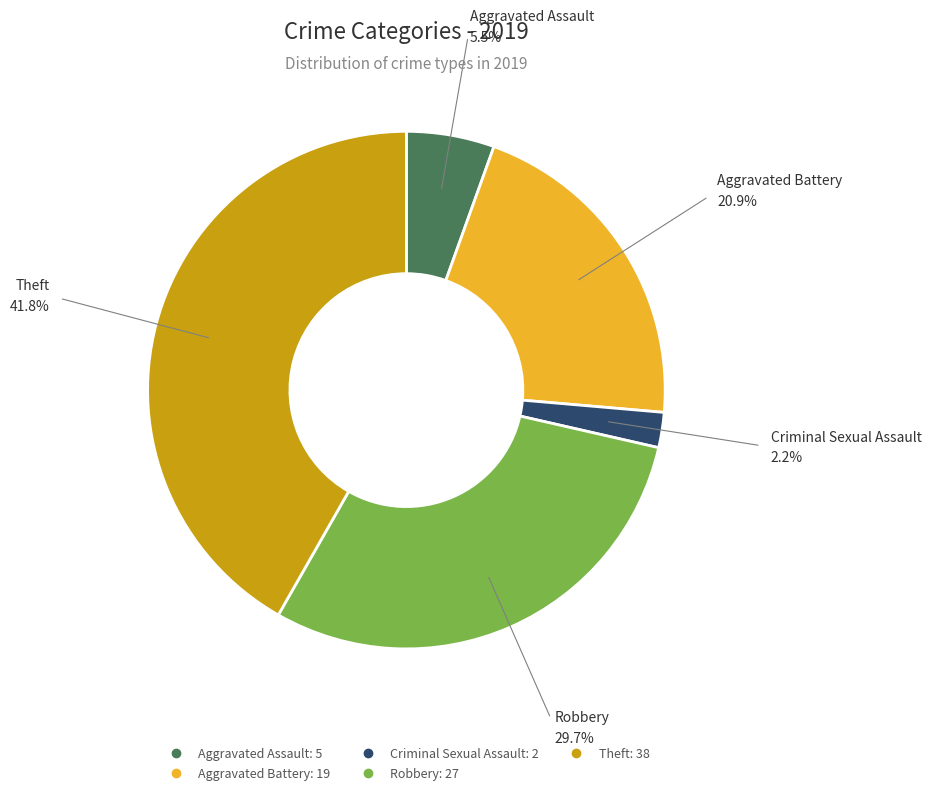

Is there any slice that represents more than half of the pie?

No